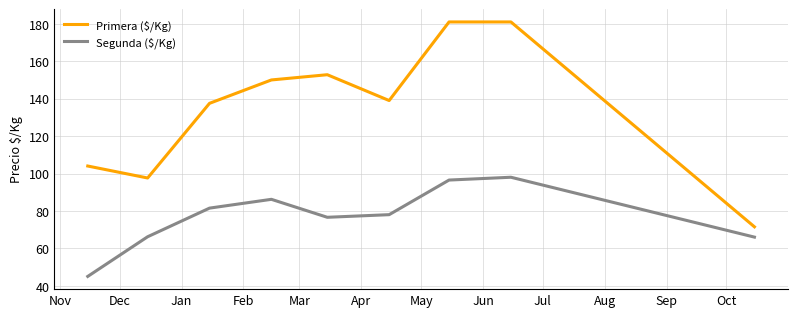

Which series has the widest spread of values?

Primera ($/Kg)